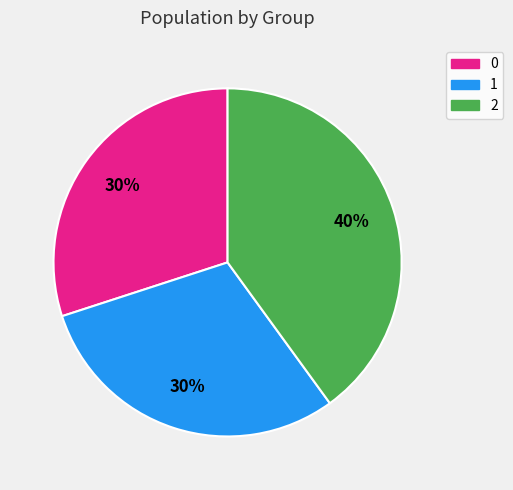

To the nearest percent, what percentage of the pie is 1?

30%